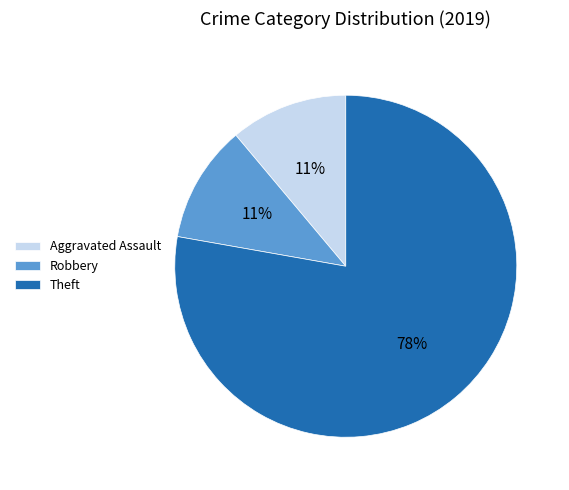

To the nearest percent, what is the difference between the largest and smallest slice percentages?

67%